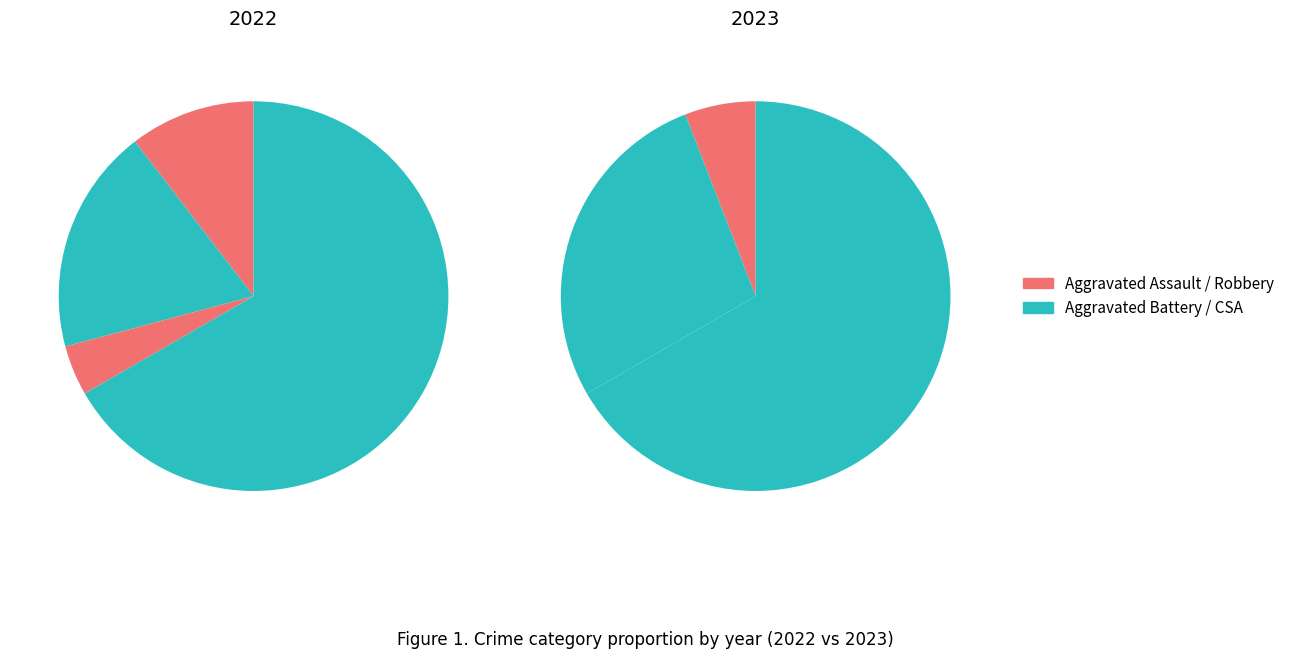

Is it true that 3 is 73% of the pie?

False